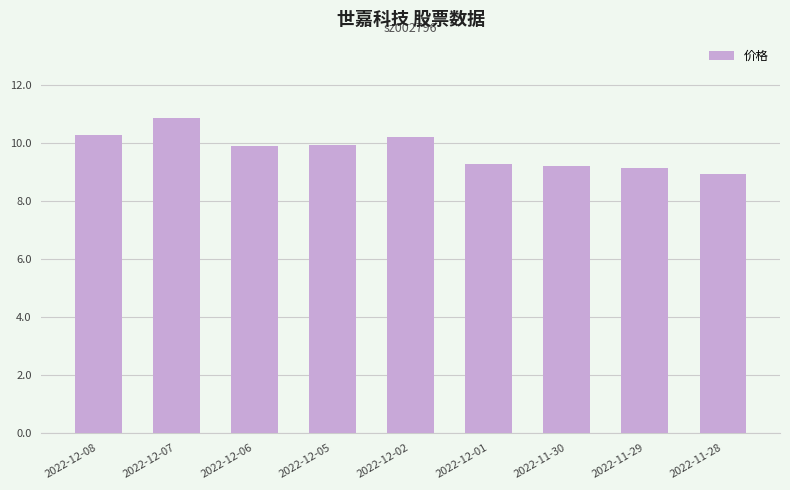

What is the label of the 6th bar from the right?

2022-12-05